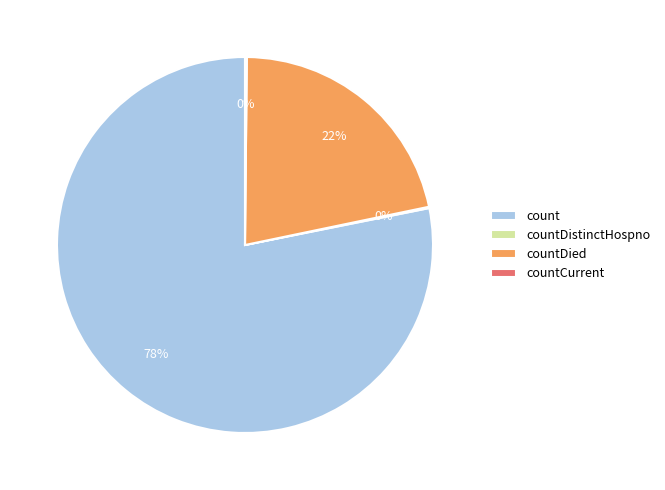

Is count the majority of the pie?

Yes